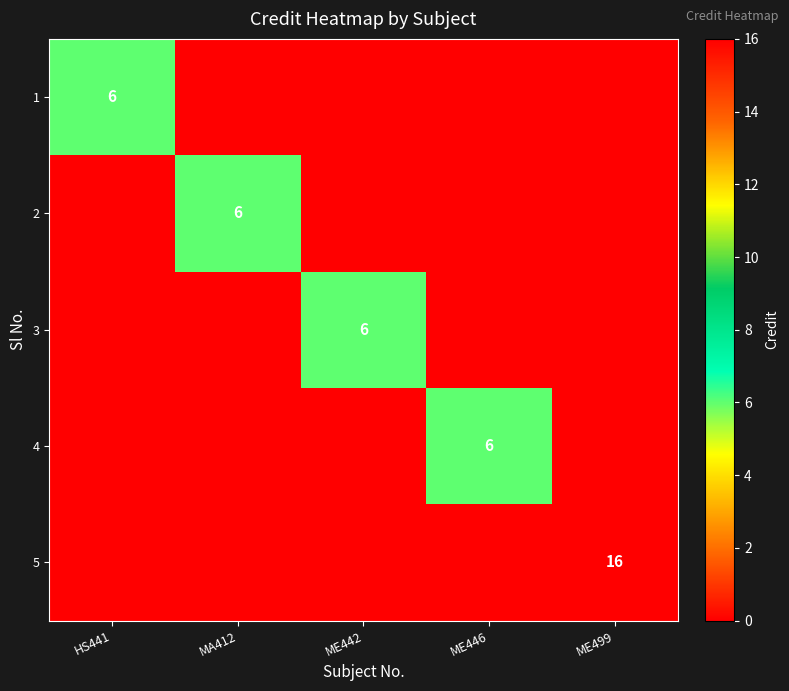

True or false: 3 has a value of 10 at ME442.

False